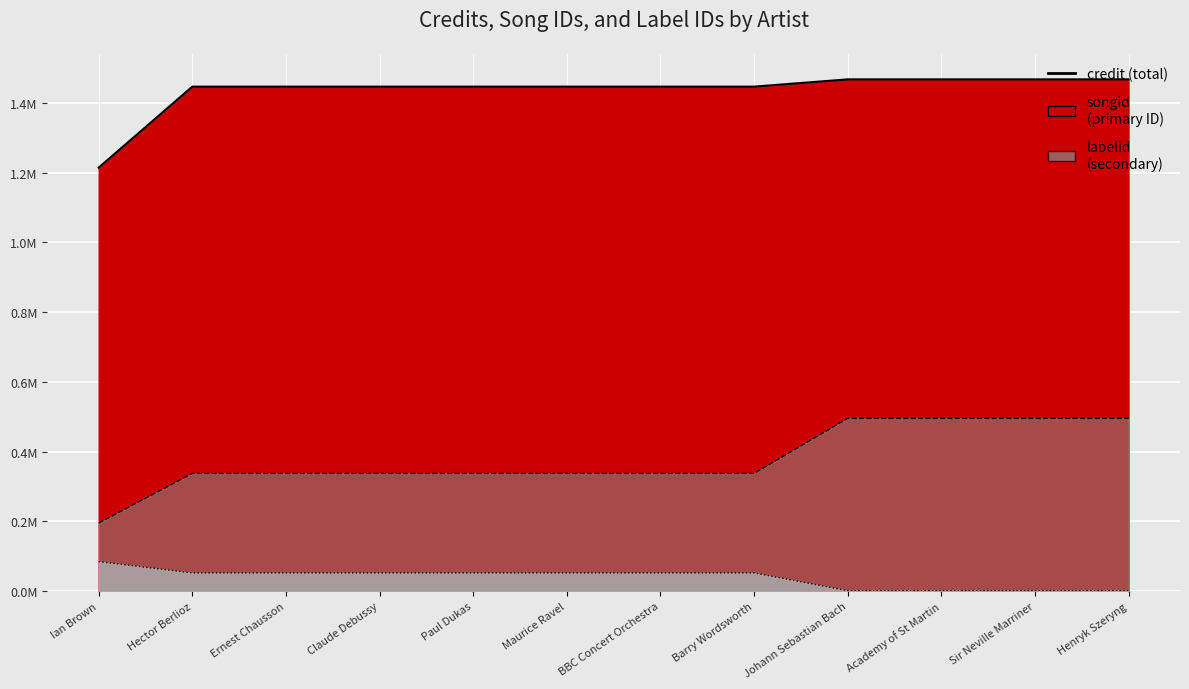

Which series has the widest spread of values?

songid